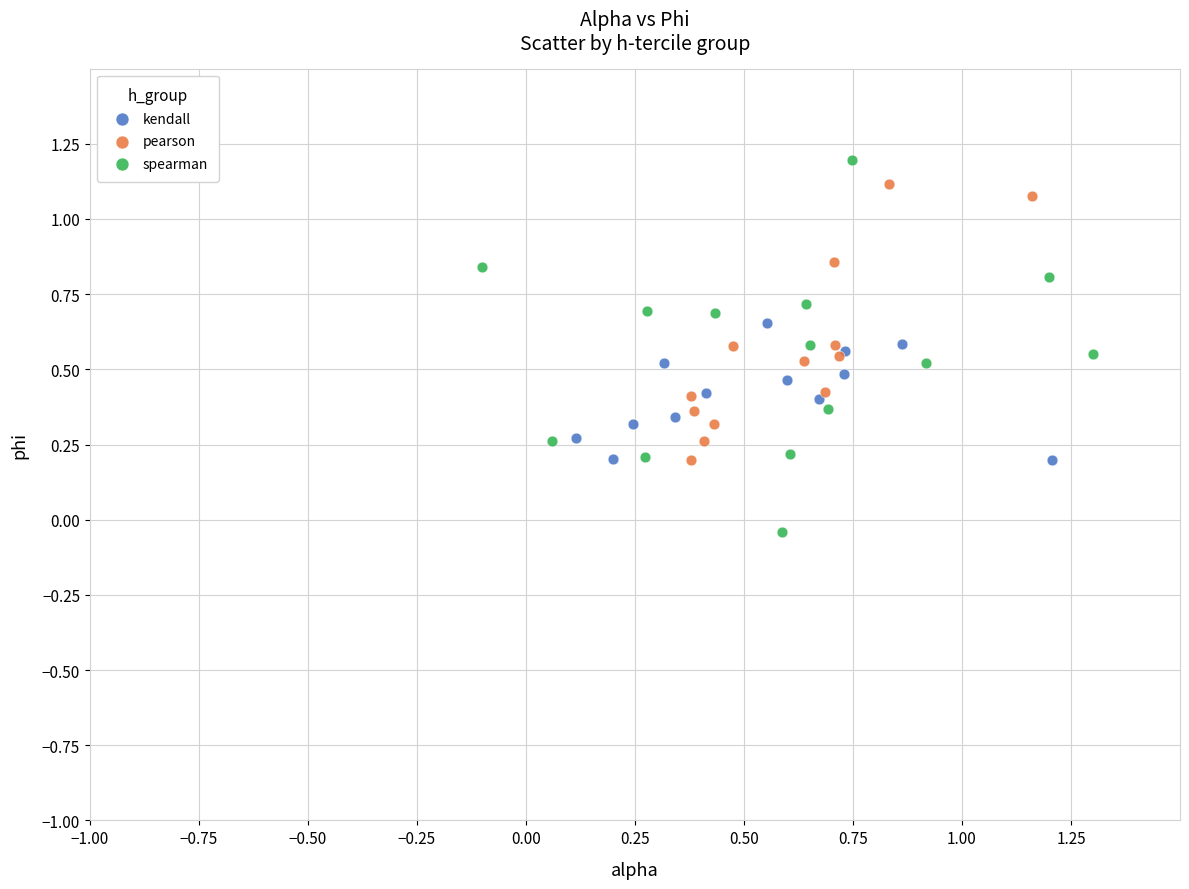

Which series has the widest spread of Y values?

spearman